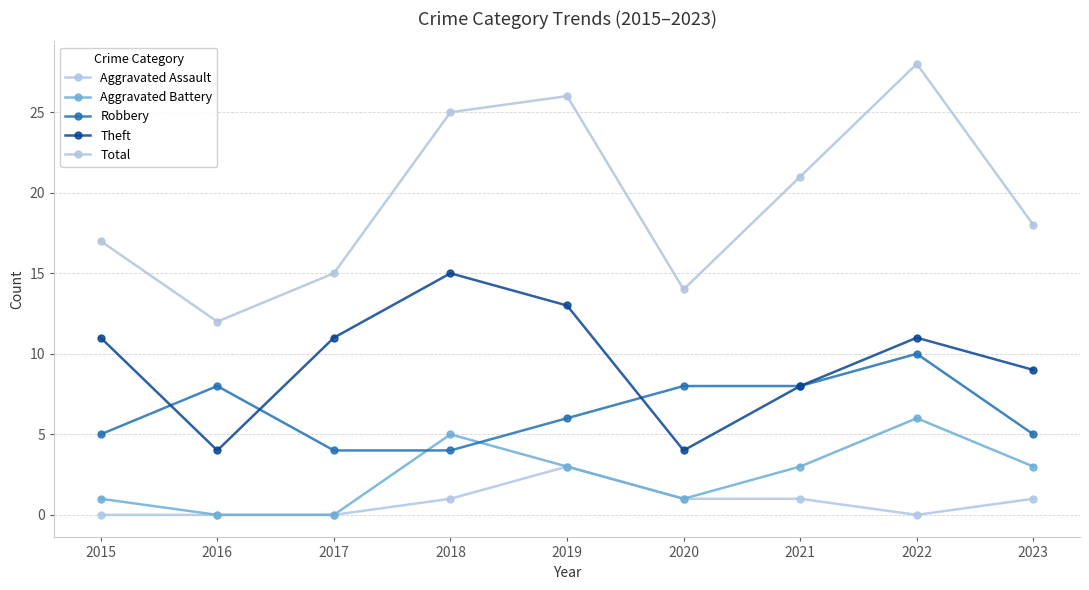

True or false: Aggravated Assault and Aggravated Battery intersect in this chart.

False